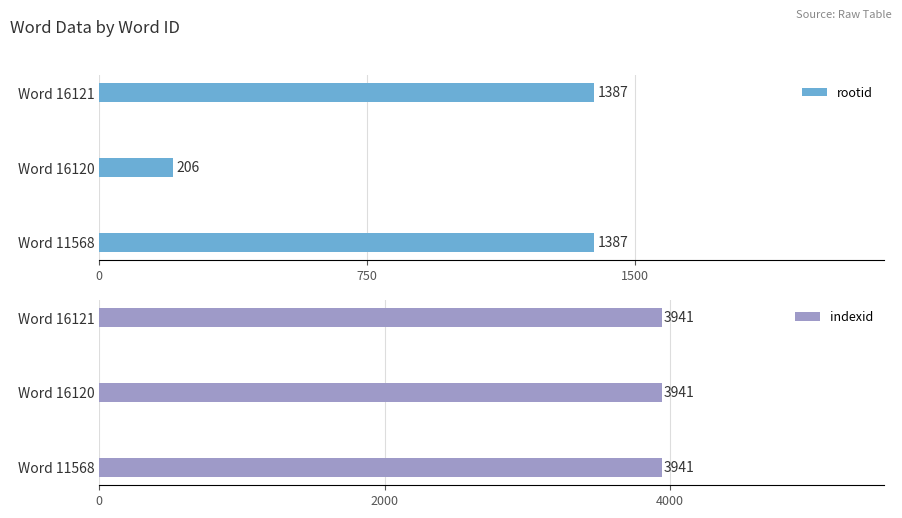

How many bars are there in each group?

2